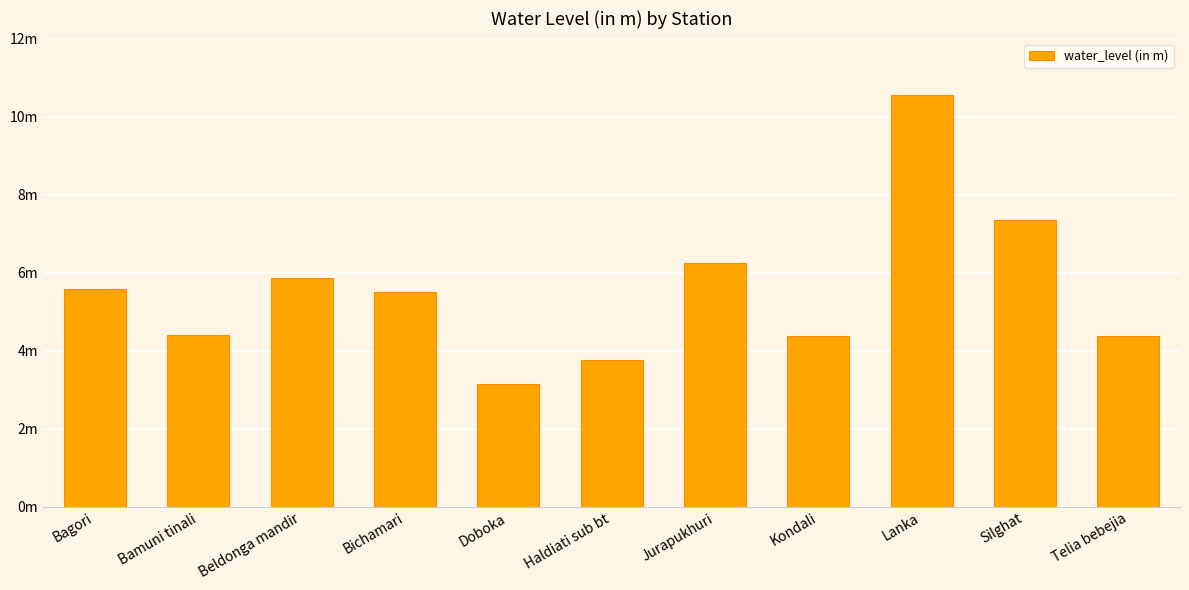

Approximately how many times larger is the value at Bagori compared to Telia bebejia?

1.3